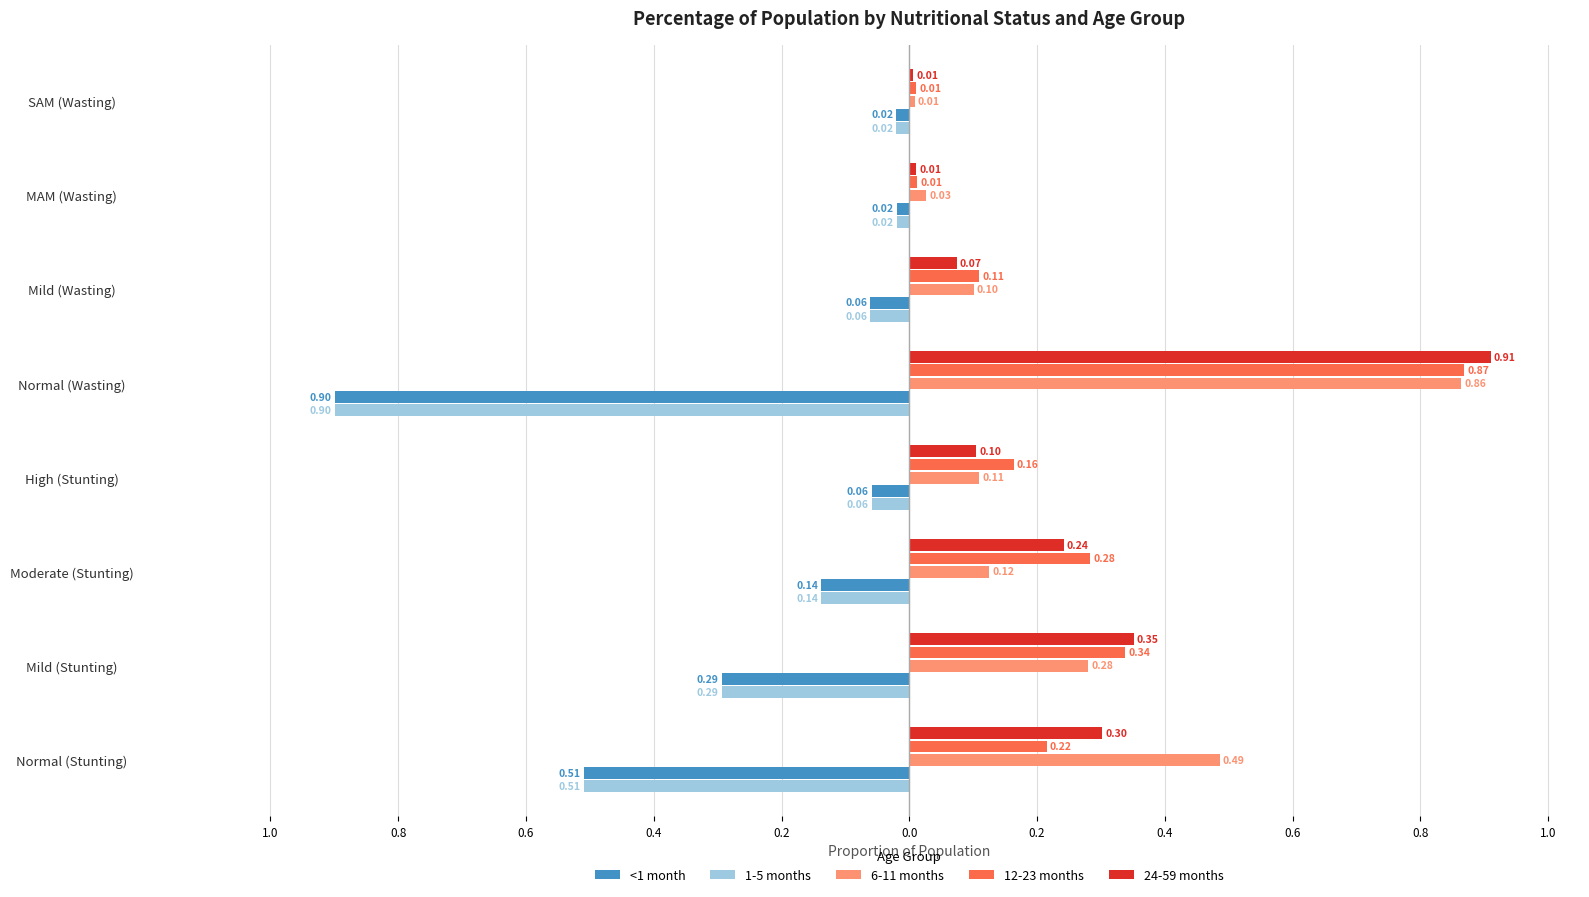

What are all the series names shown in the legend?

<1 month, 1-5 months, 6-11 months, 12-23 months, 24-59 months